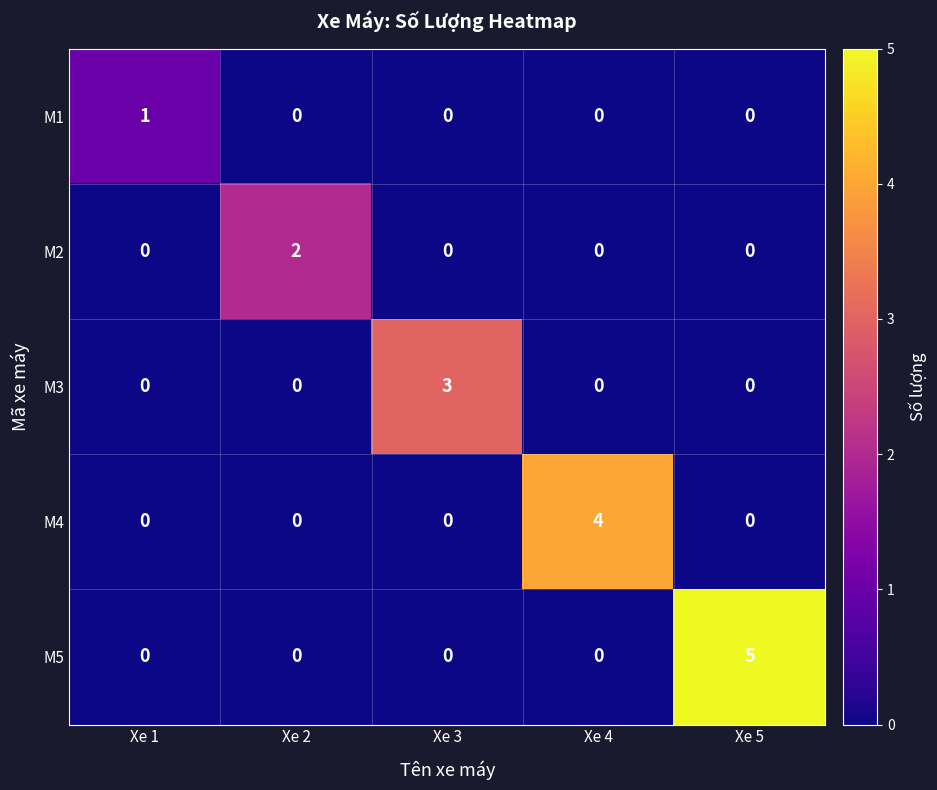

How many categories are shown in the chart?

5